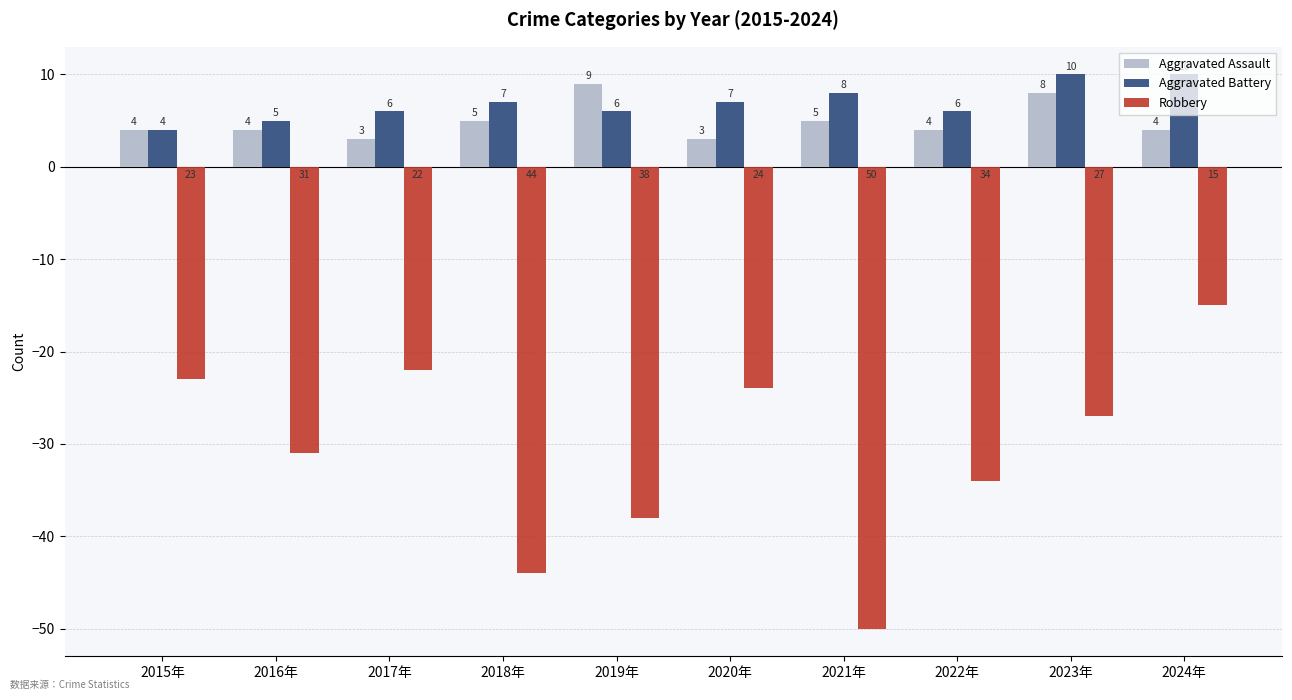

Does the chart contain any negative values?

Yes